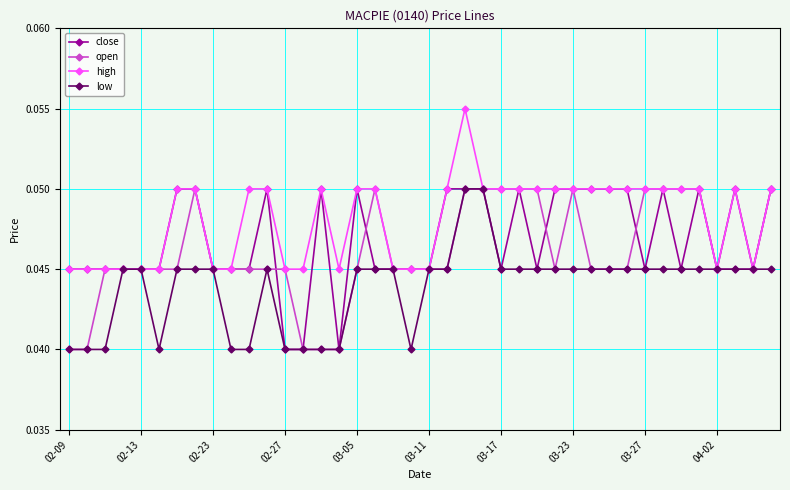

List the series in order of their overall mean, highest first.

high, close, open, low